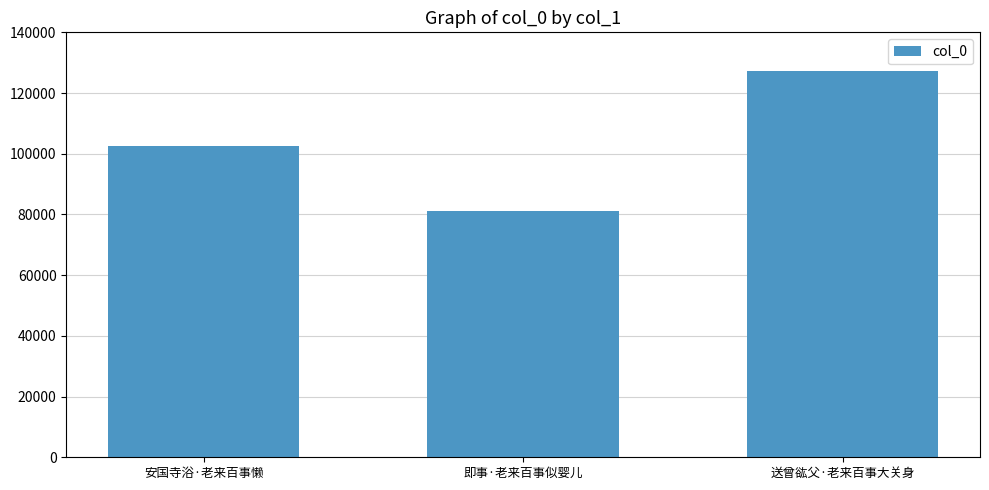

What is the change in value from 安国寺浴·老来百事懒 to 送曾谹父·老来百事大关身?

+24822